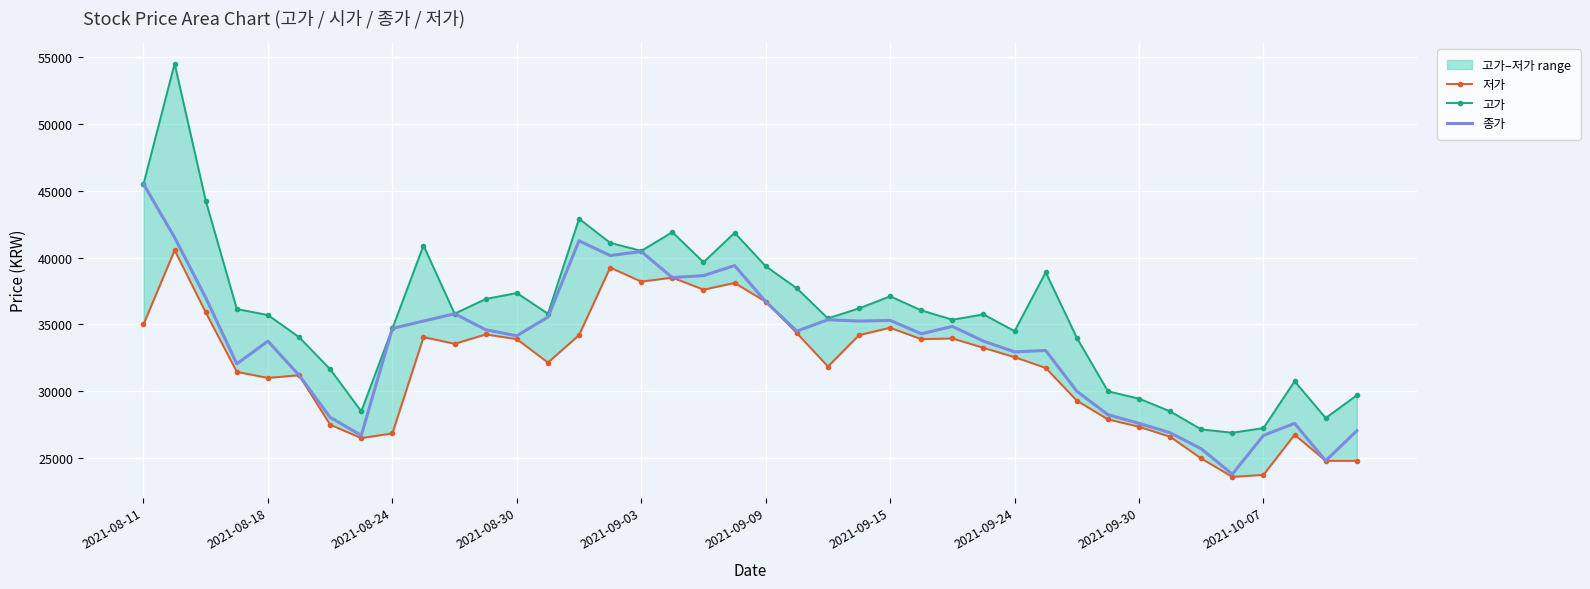

What is the highest value of the 종가 series?

45500